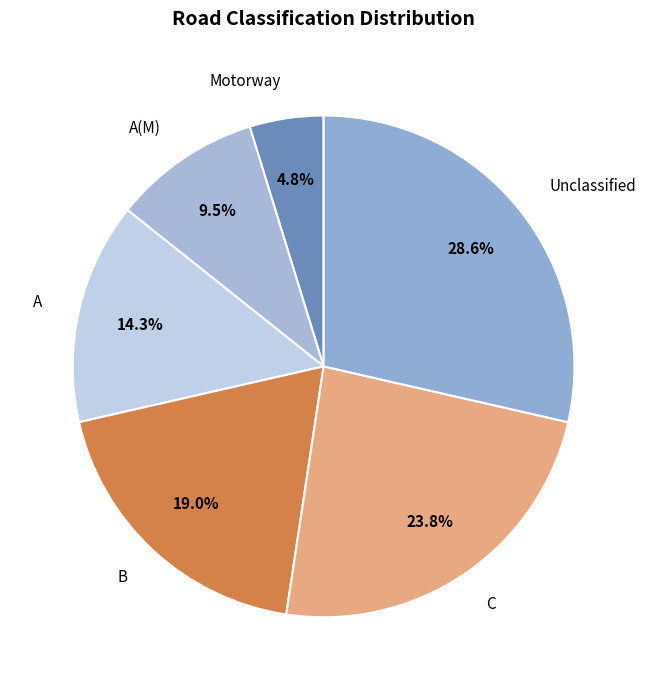

What percentage is the Unclassified slice, to the nearest percent?

29%